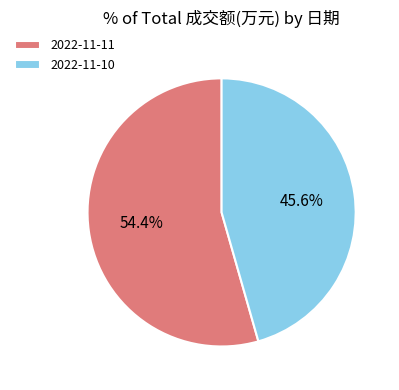

Between 2022-11-11 and 2022-11-10, which is larger?

2022-11-11